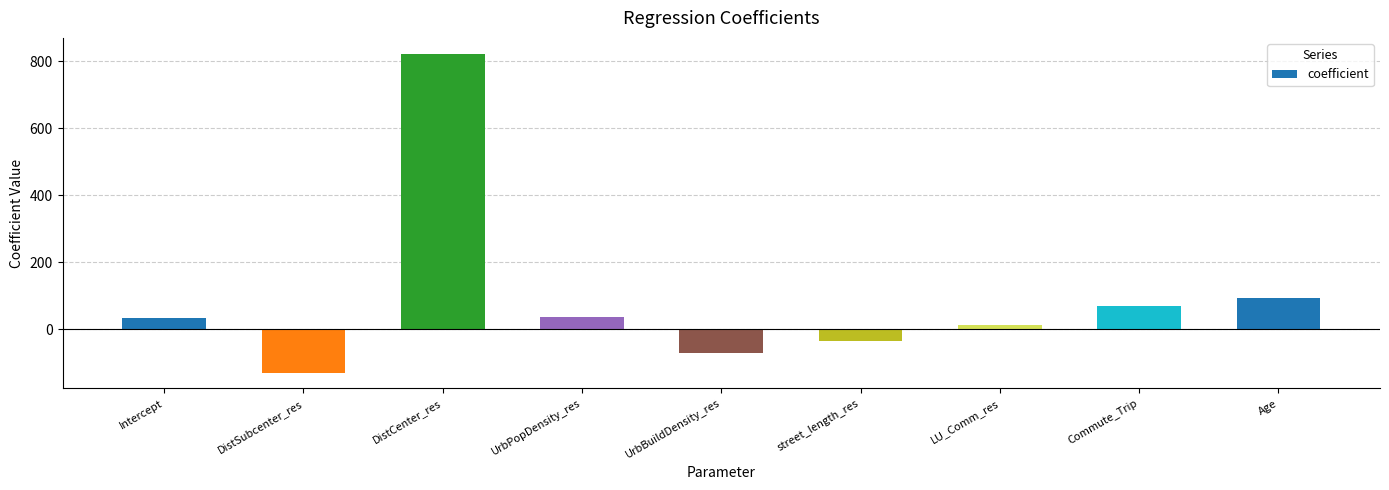

What is the change in value from street_length_res to LU_Comm_res?

+49.4